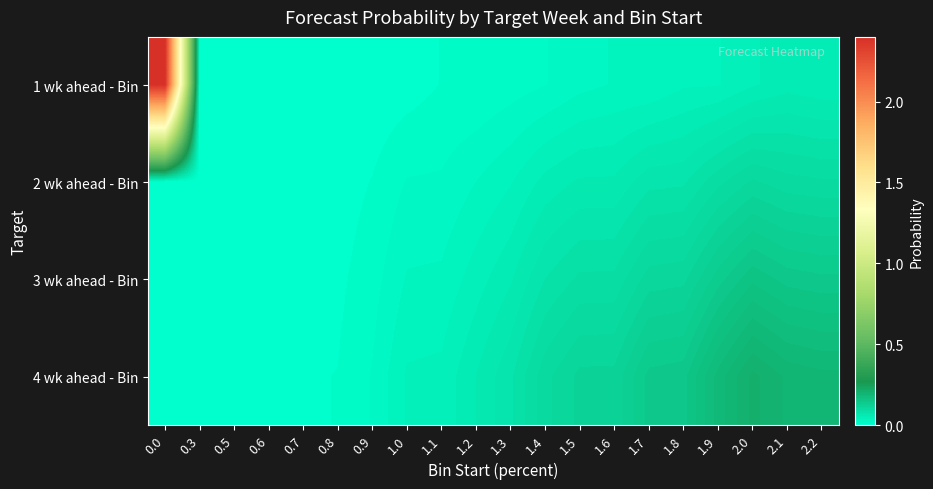

List the series in order of their peak value, lowest first.

2 wk ahead - Bin, 3 wk ahead - Bin, 4 wk ahead - Bin, 1 wk ahead - Bin